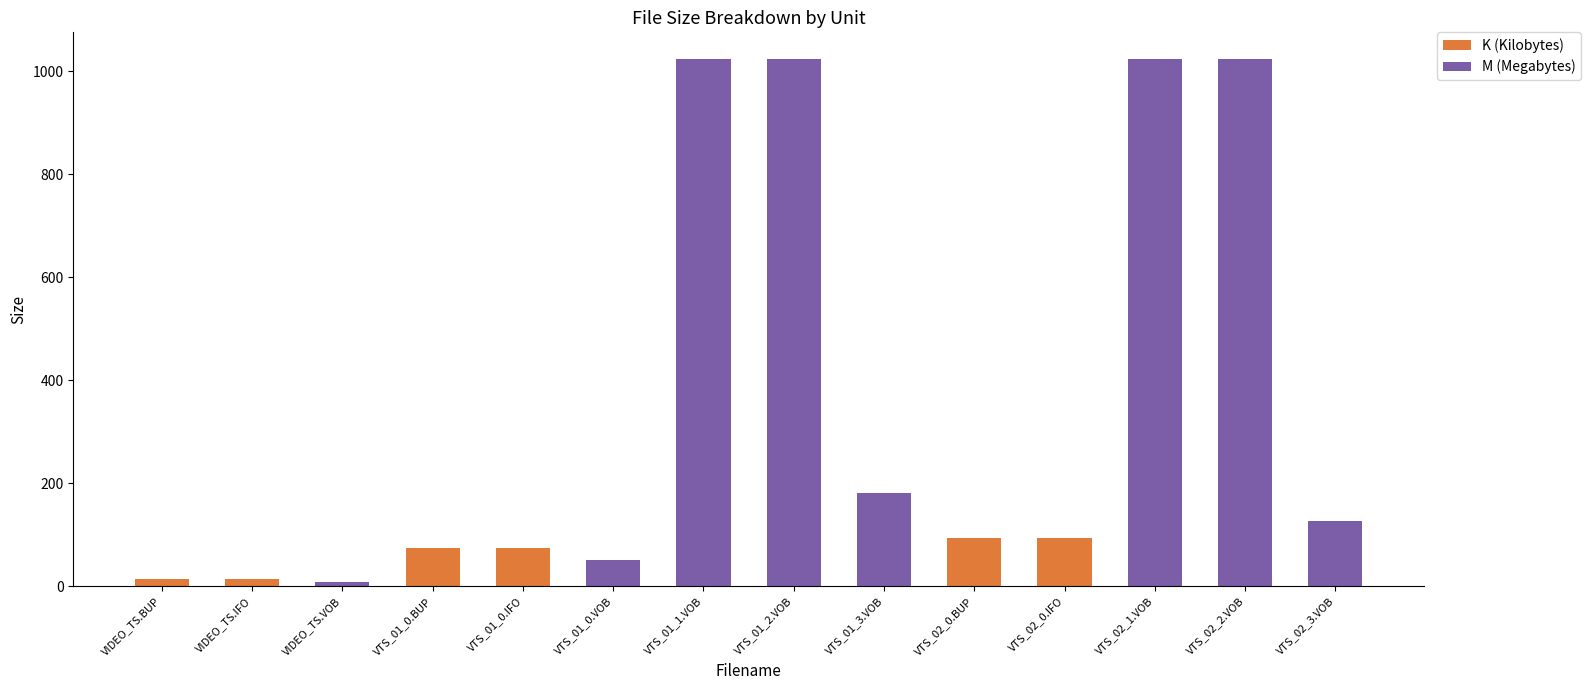

What are all the series names shown in the legend?

K (Kilobytes), M (Megabytes)